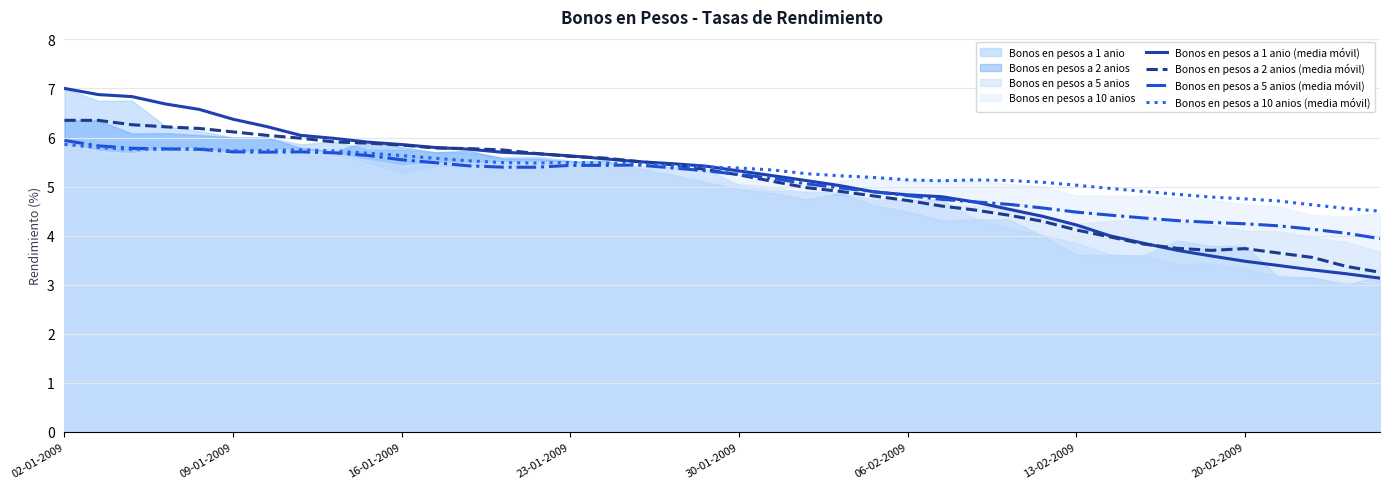

What is the difference between the maximum and minimum values in the Bonos en pesos a 2 anios (media móvil) series?

3.1